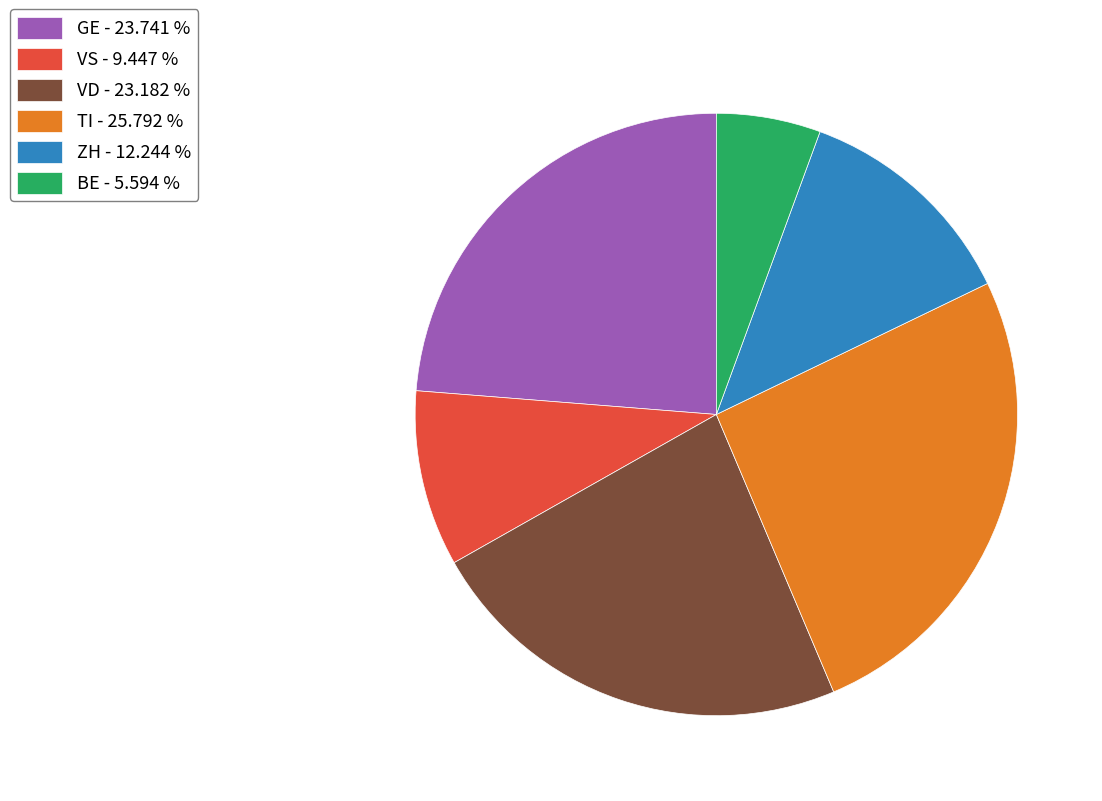

How many slices are in this pie chart?

6